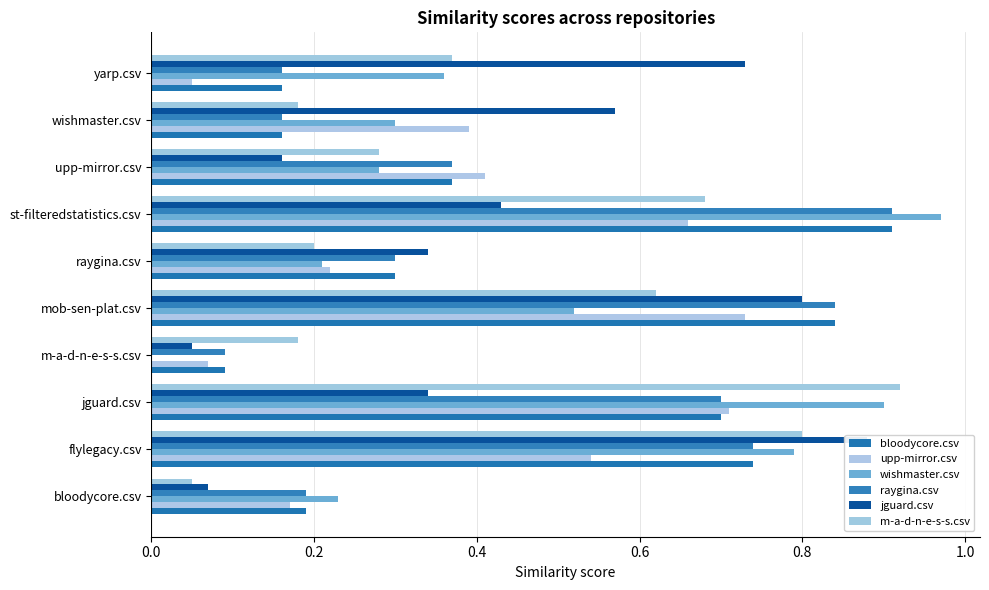

Between wishmaster.csv and upp-mirror.csv, which is larger?

upp-mirror.csv